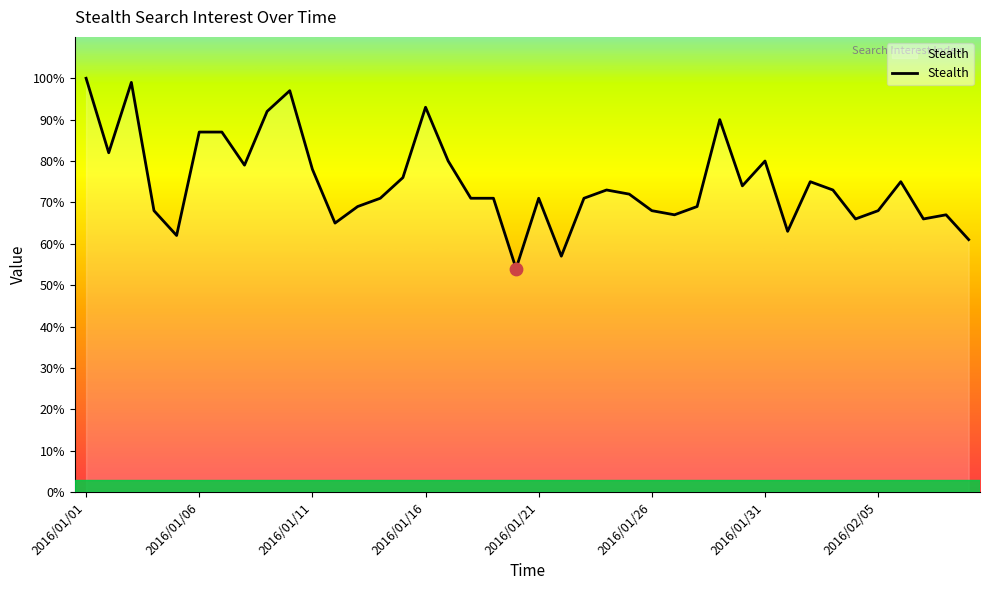

What is the minimum value shown in the chart?

54